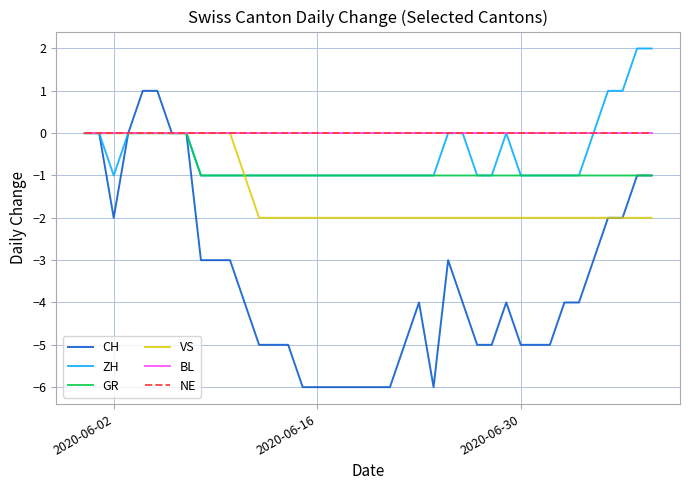

True or false: ZH and BL intersect in this chart.

False